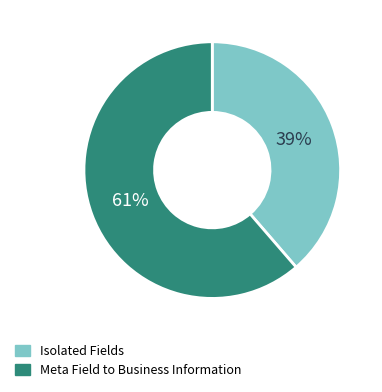

To the nearest percent, what portion does Isolated Fields represent?

39%